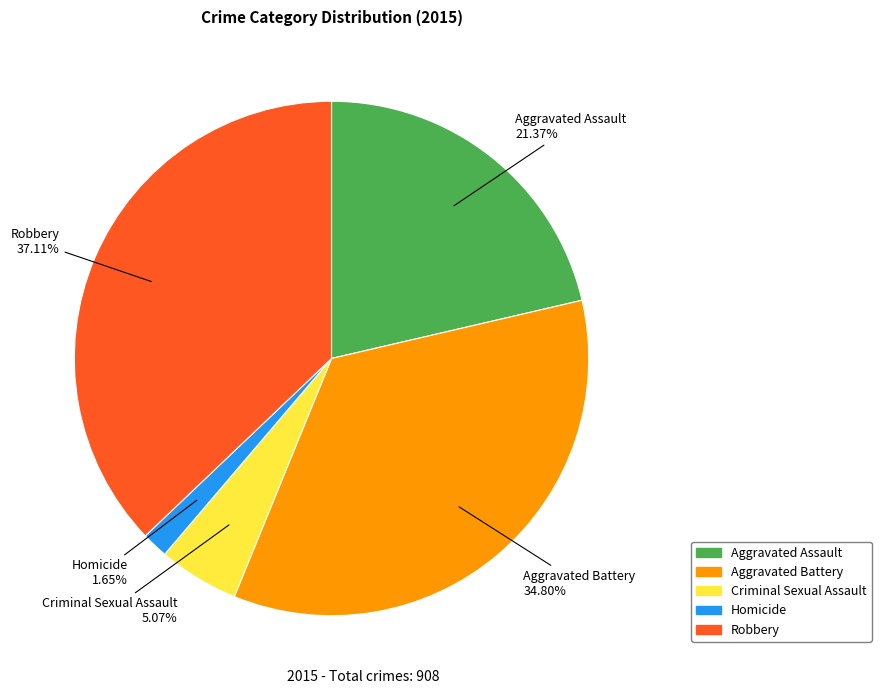

Count the number of slices in the pie.

5